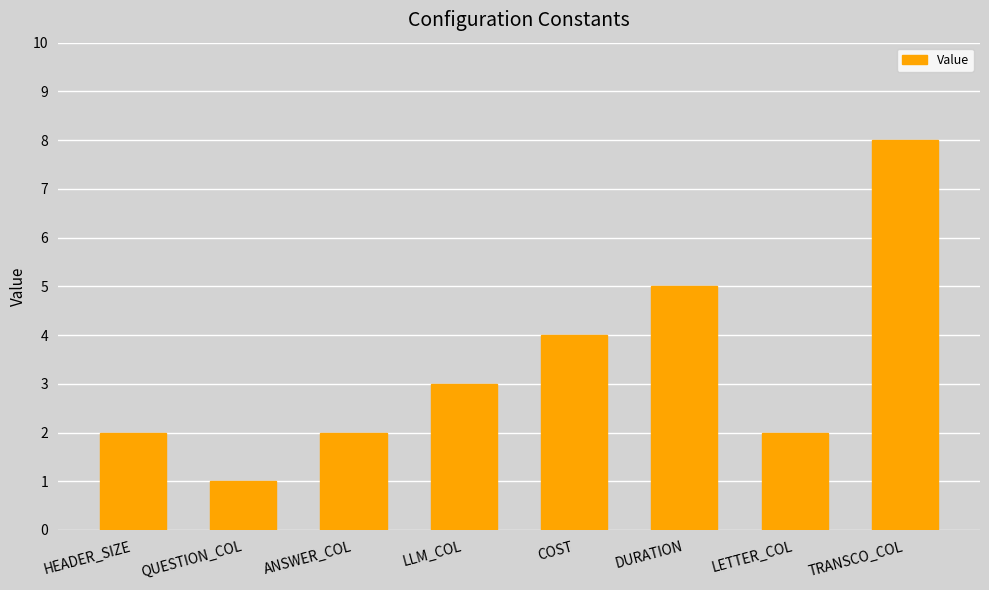

Count the number of data series in this chart.

1